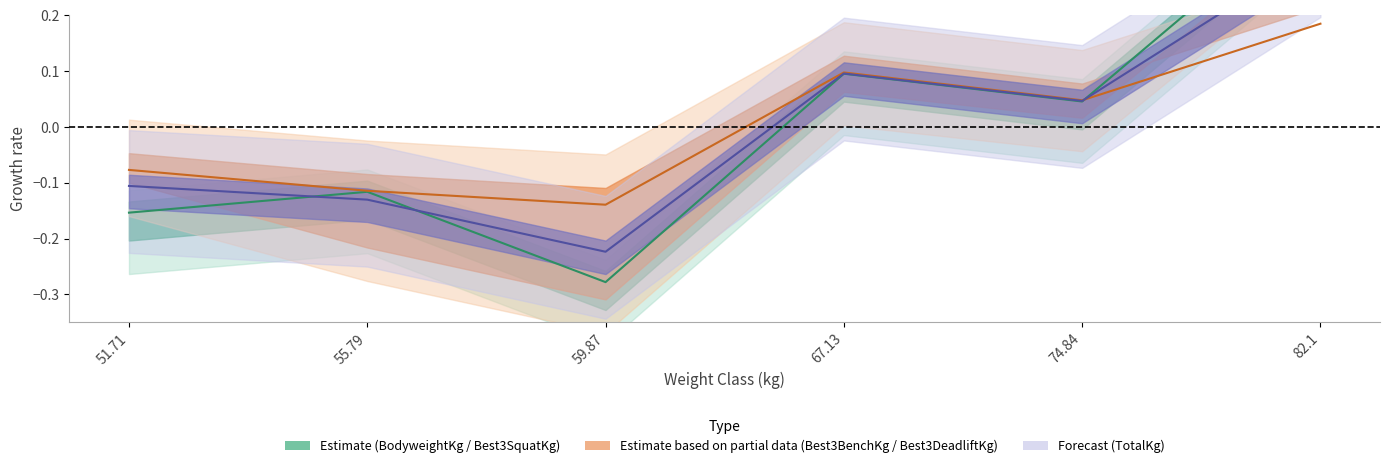

How many times do Best3DeadliftKg and Best3SquatKg cross each other?

1